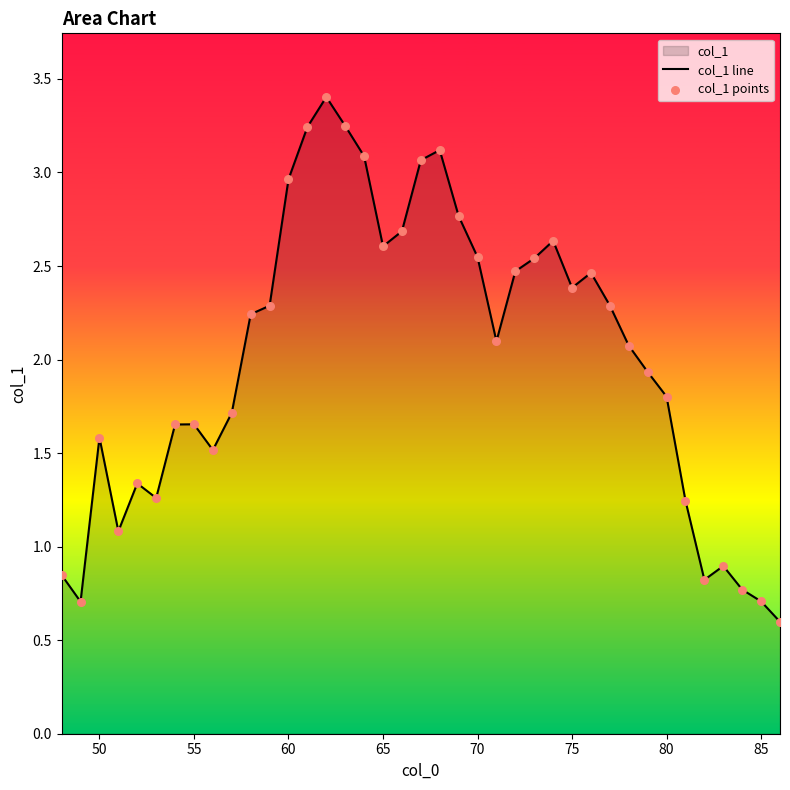

Which series has the largest total across all categories?

col_1 line